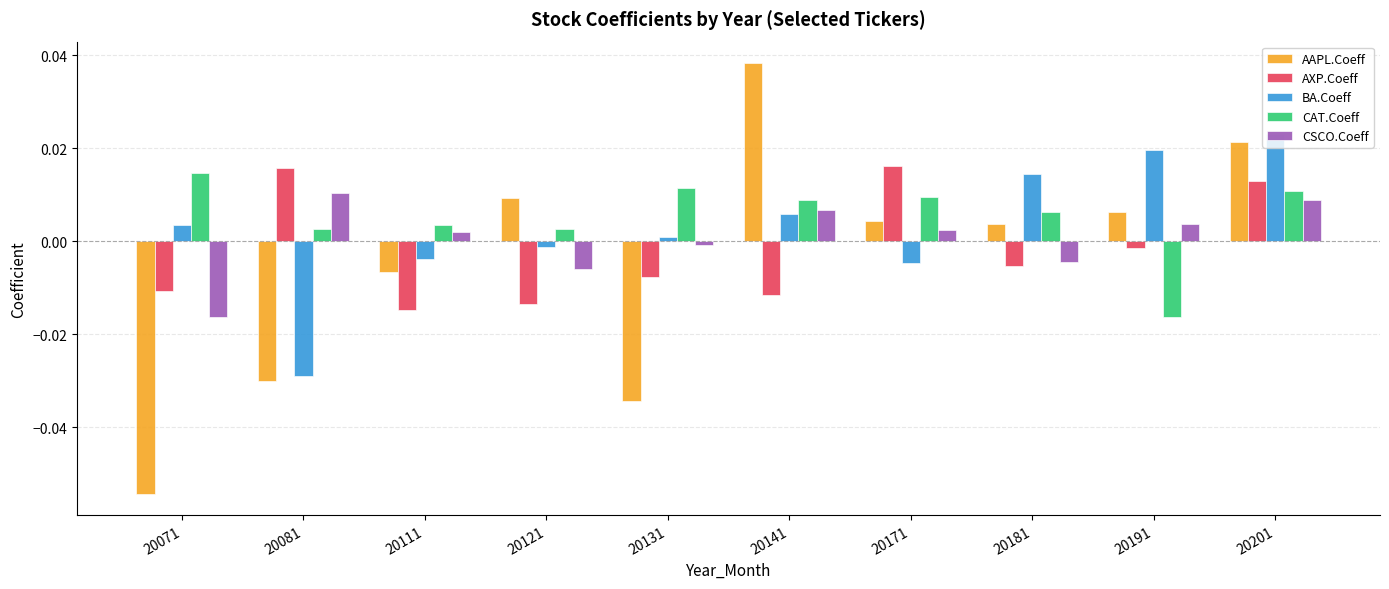

Which series has the largest range (max minus min)?

AAPL.Coeff